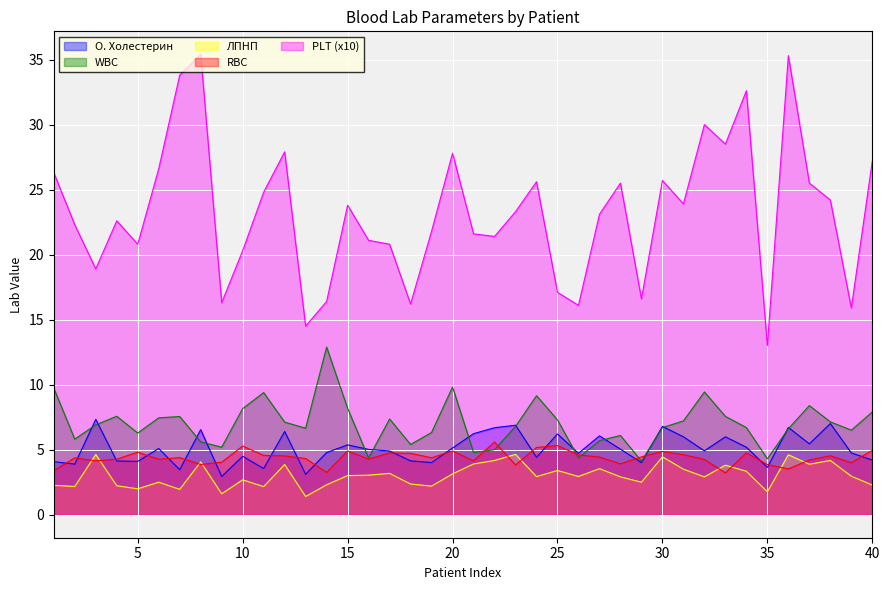

True or false: WBC has a value of 8.2 at 15.

True